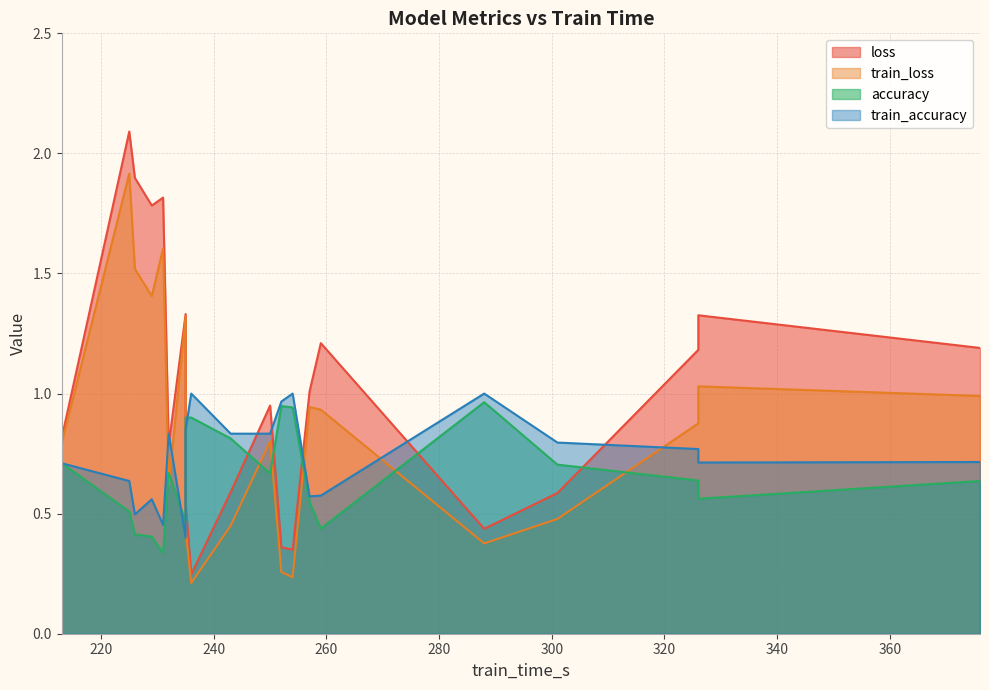

Rank the series by their maximum value, from highest to lowest.

loss, train_loss, train_accuracy, accuracy